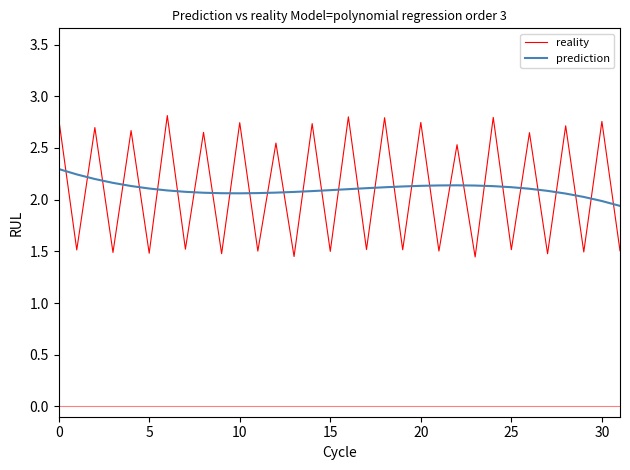

What is the maximum value for prediction?

2.3